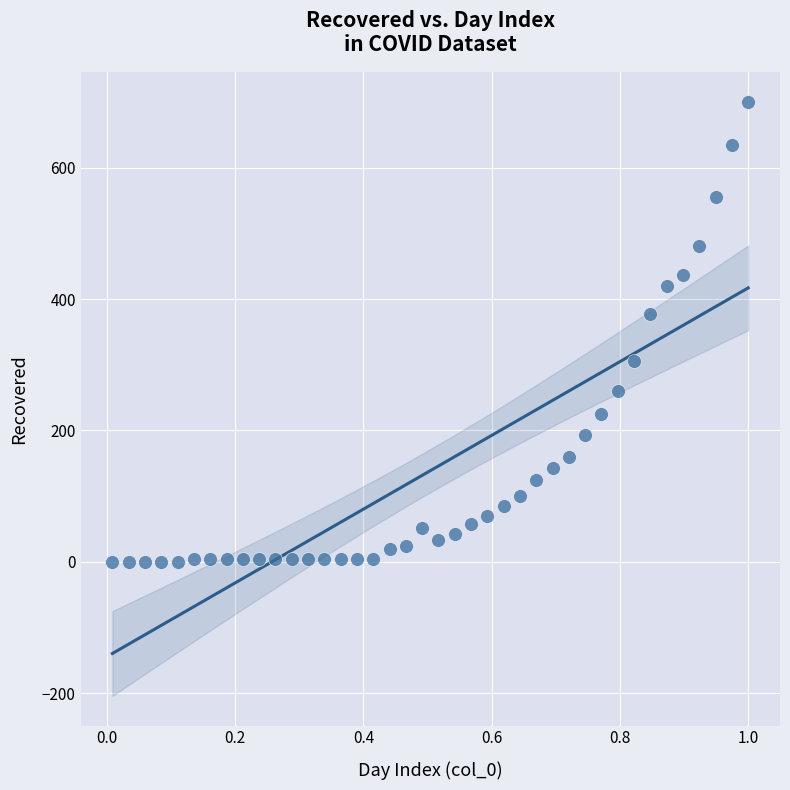

What Y value in the scatter plot is closest to 350?

378